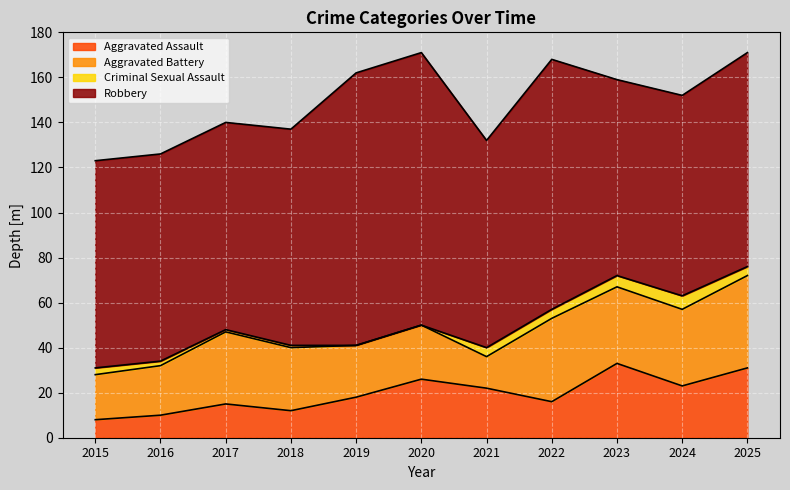

Does the chart display data point markers on the line(s)?

No